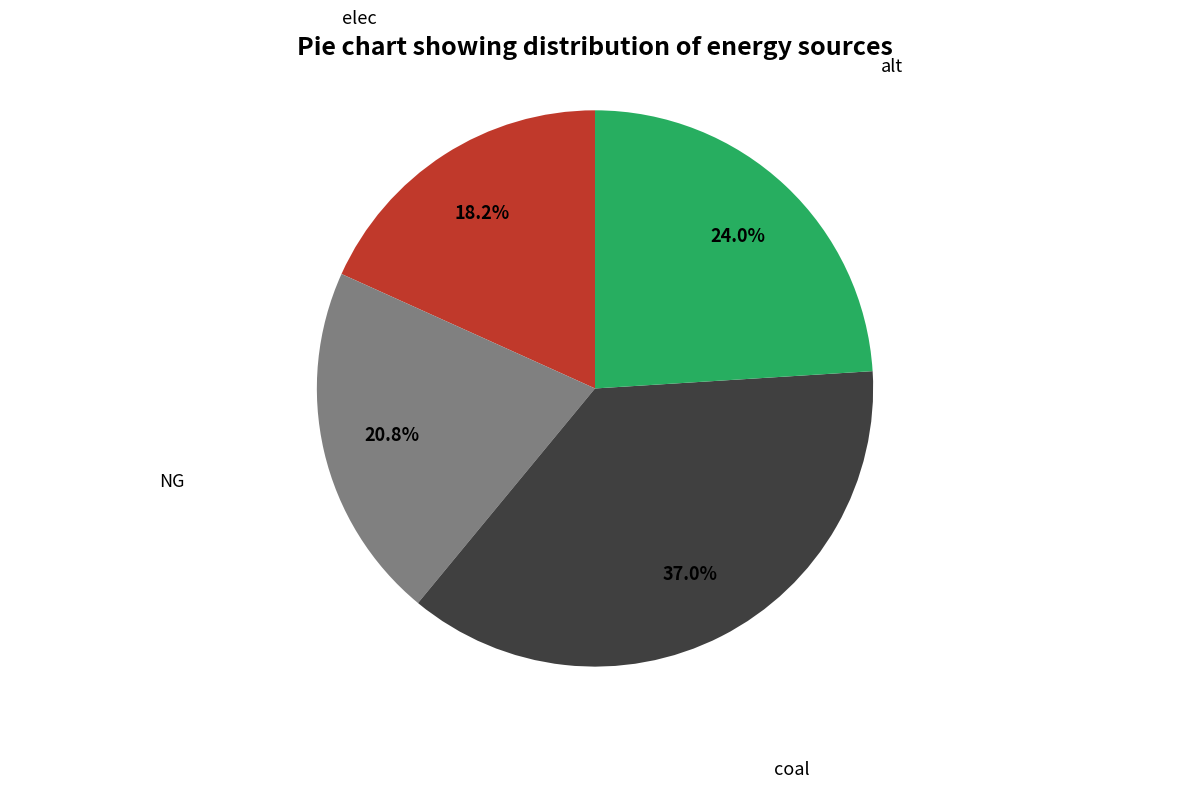

Count the number of slices in the pie.

4